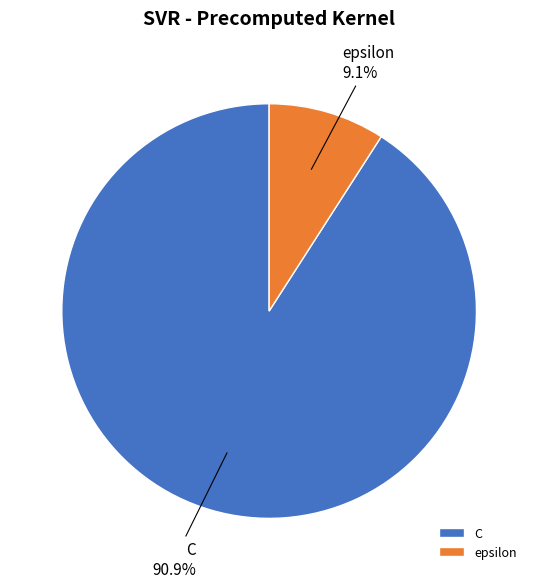

What percentage is the epsilon slice, to the nearest percent?

9%